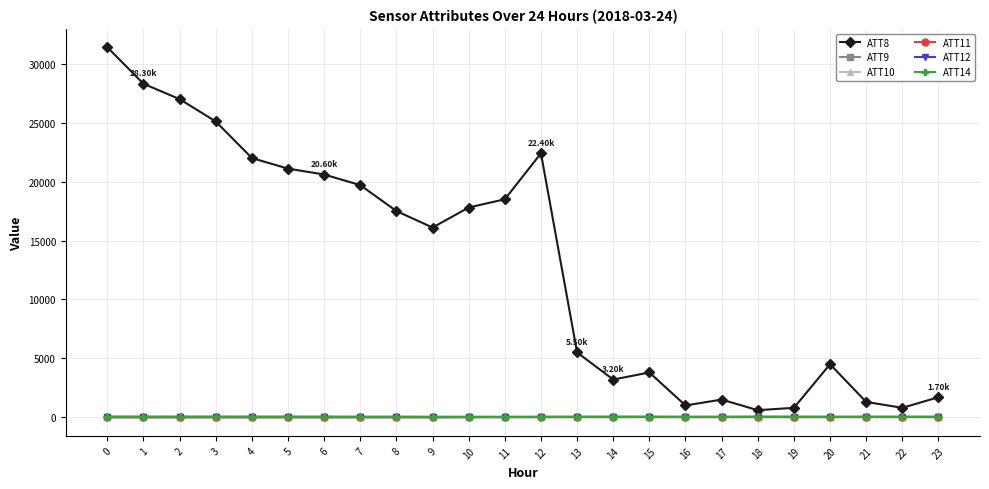

Which series has the largest total across all categories?

ATT8